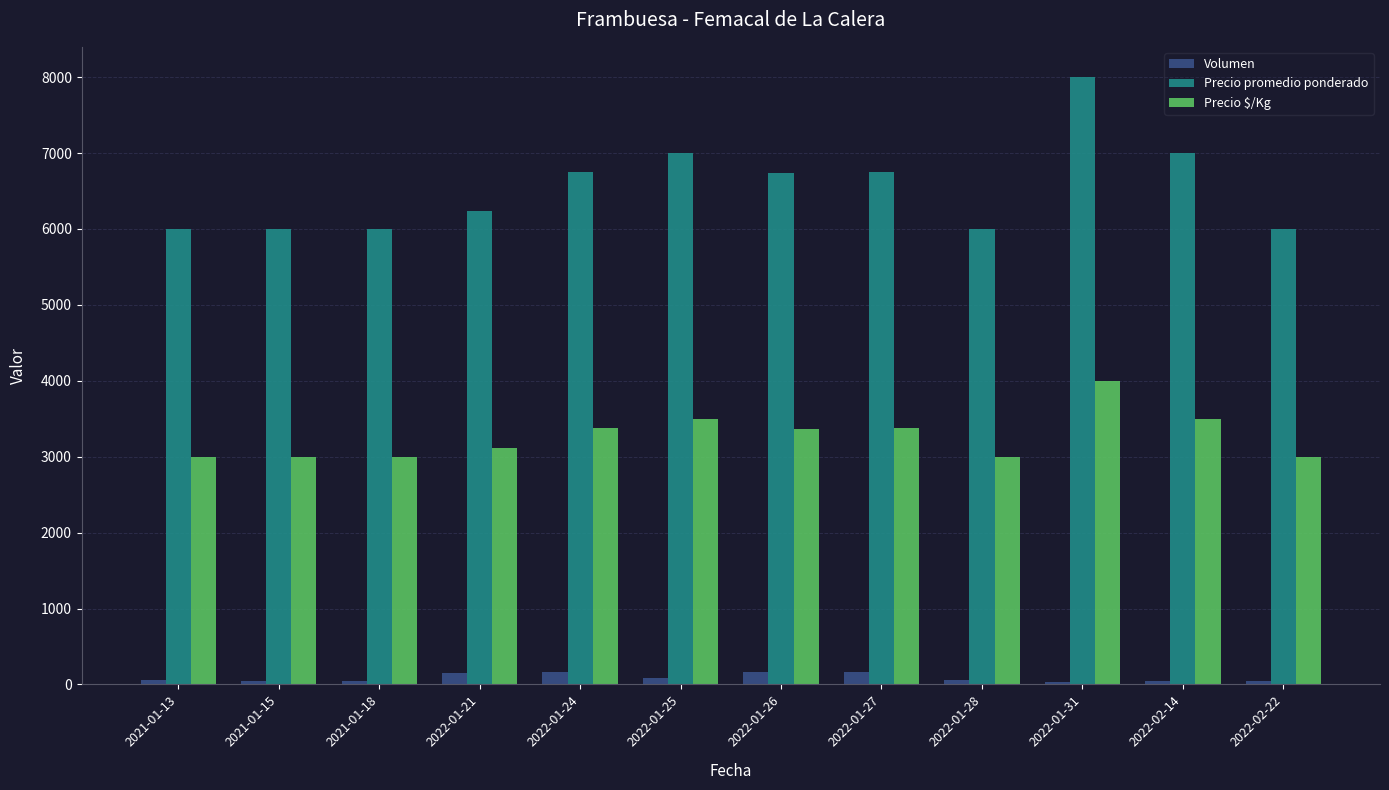

What is the value of the Precio $/Kg bar at the 11th from the left?

3500